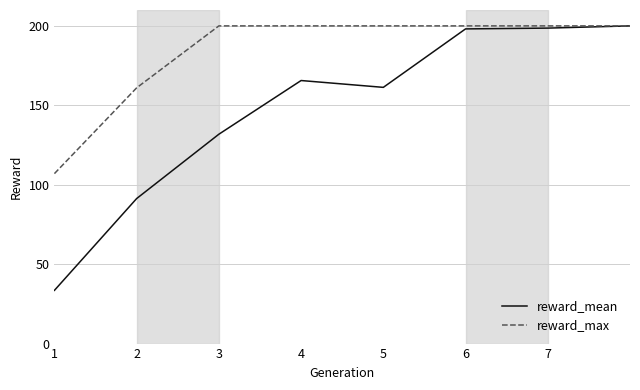

List the series in order of their overall mean, highest first.

reward_max, reward_mean